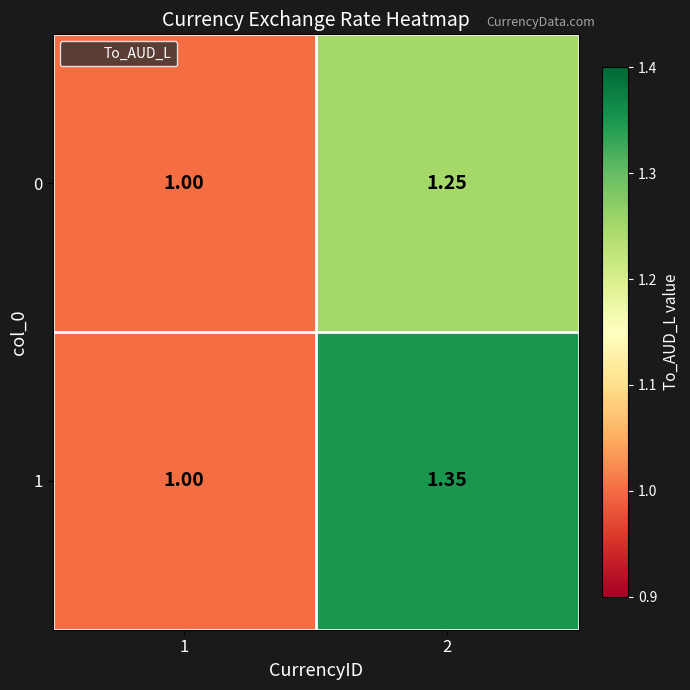

Is the value of 1 at 1 greater than the value of 0 at 2?

No